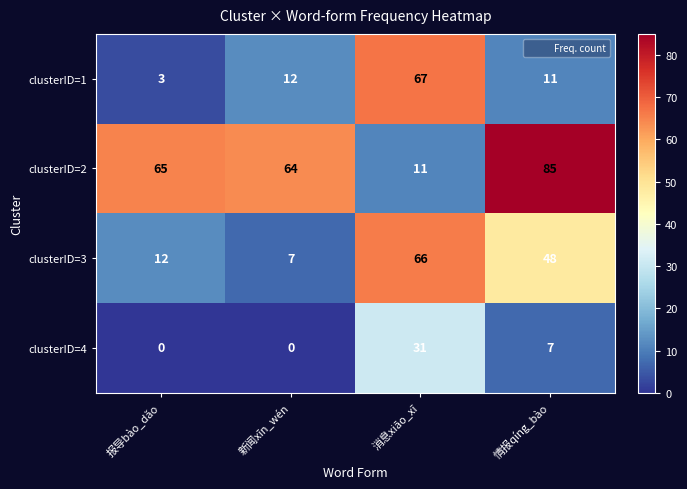

Read the clusterID=1 value at 新闻xīn_wén, to the nearest 5.

10